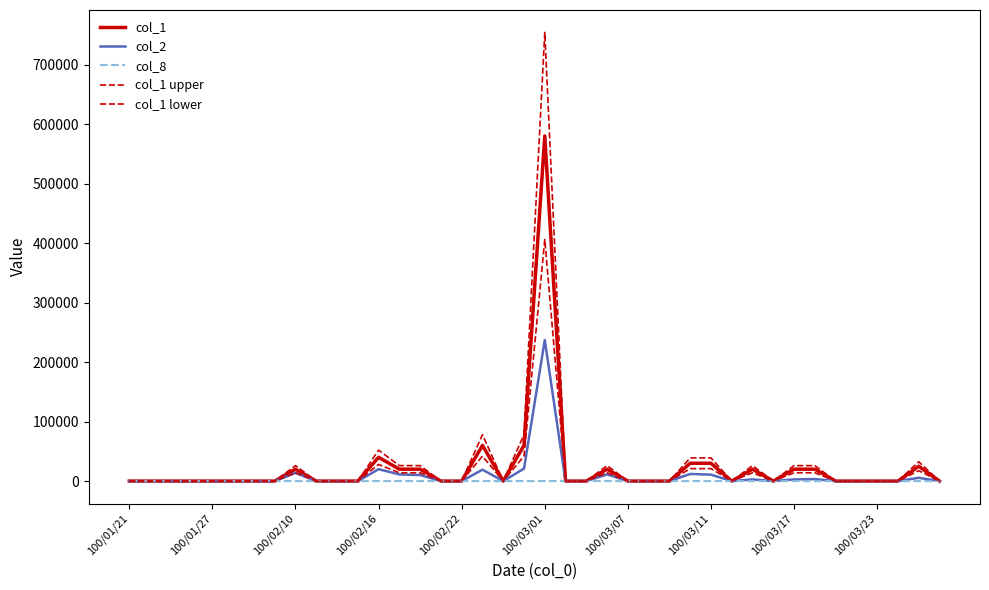

What is the maximum value shown in the chart?

754000